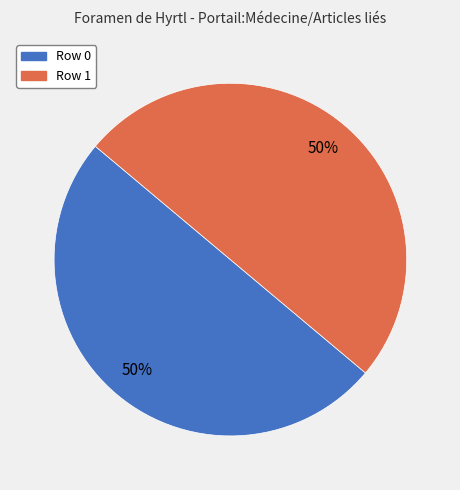

Which category has the smallest portion of the pie?

Foramen_de_Hyrtl (row 0)